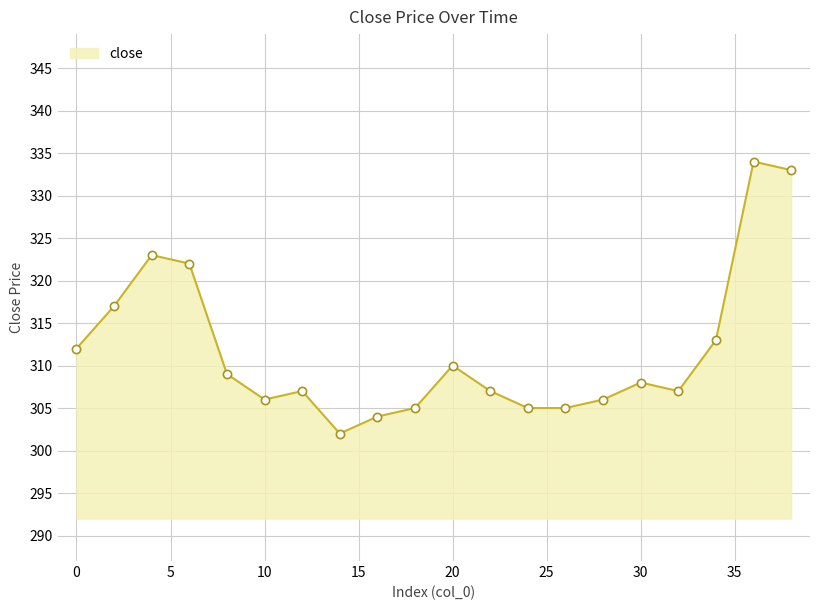

What is the minimum value shown in the chart?

302